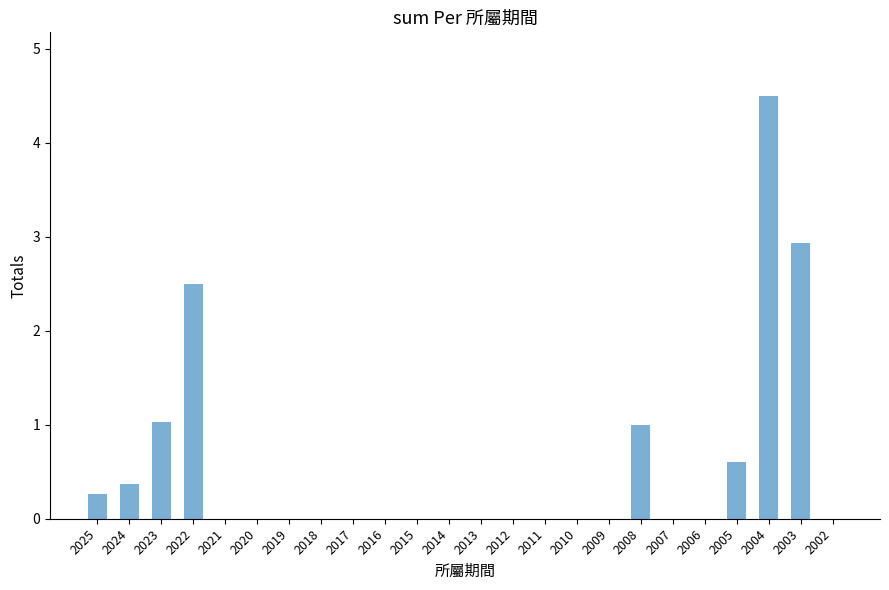

Reading left to right, list all the values displayed in this chart.

0.3	0.4	1.0	2.5	0.0	0.0	0.0	0.0	0.0	0.0	0.0	0.0	0.0	0.0	0.0	0.0	0.0	1.0	0.0	0.0	0.6	4.5	2.9	0.0